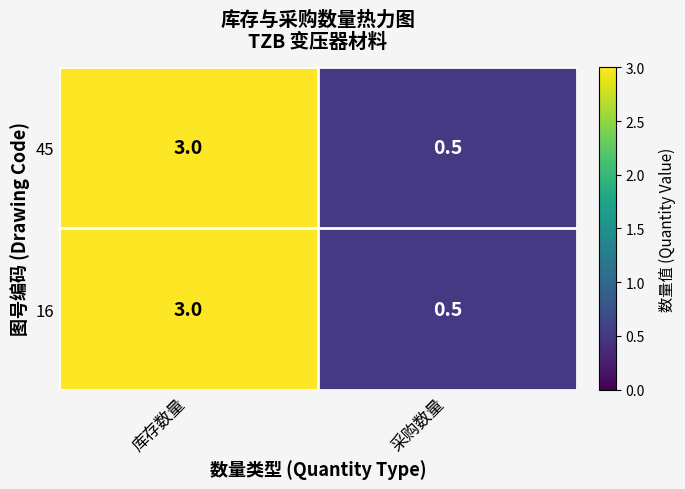

At which category does the chart reach its minimum across all series?

采购数量